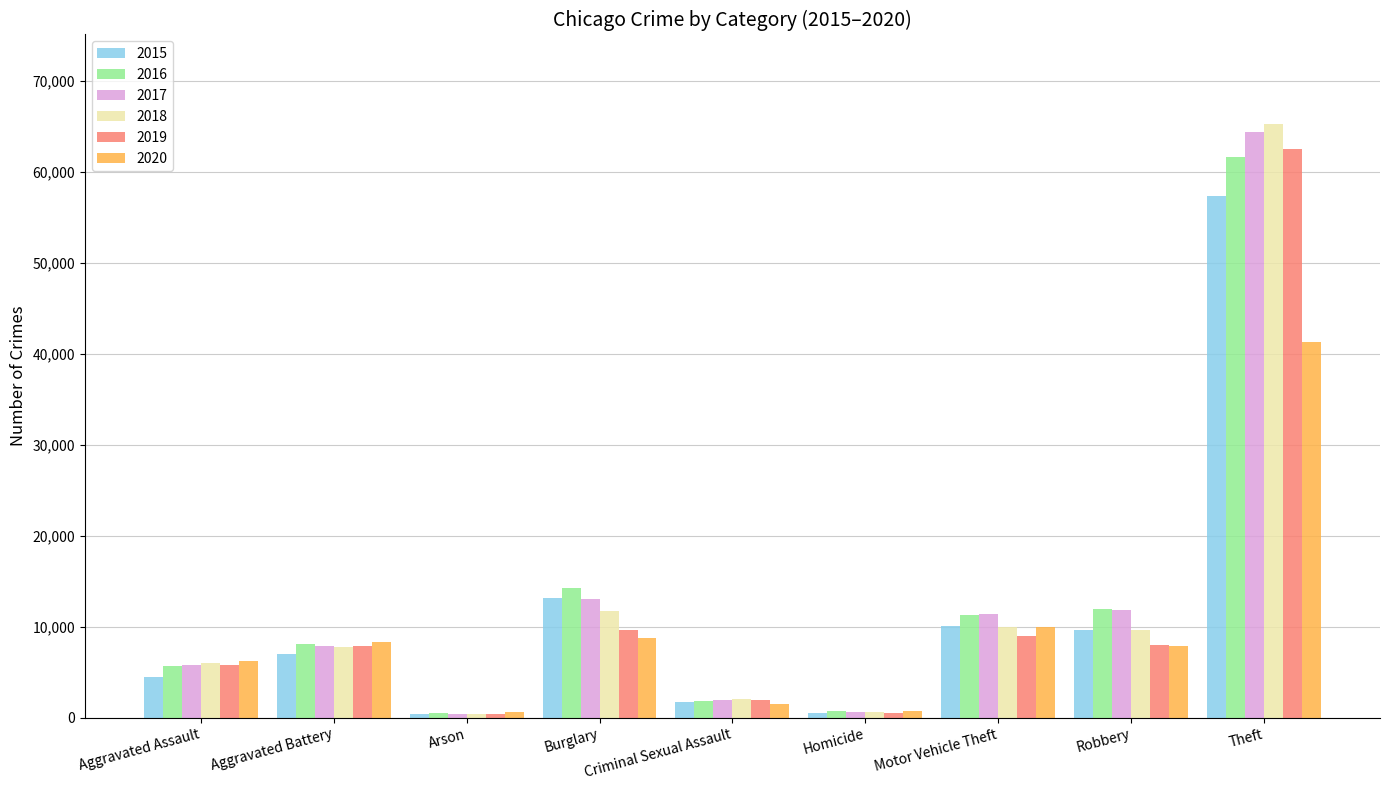

What is the maximum value shown in the chart?

65290